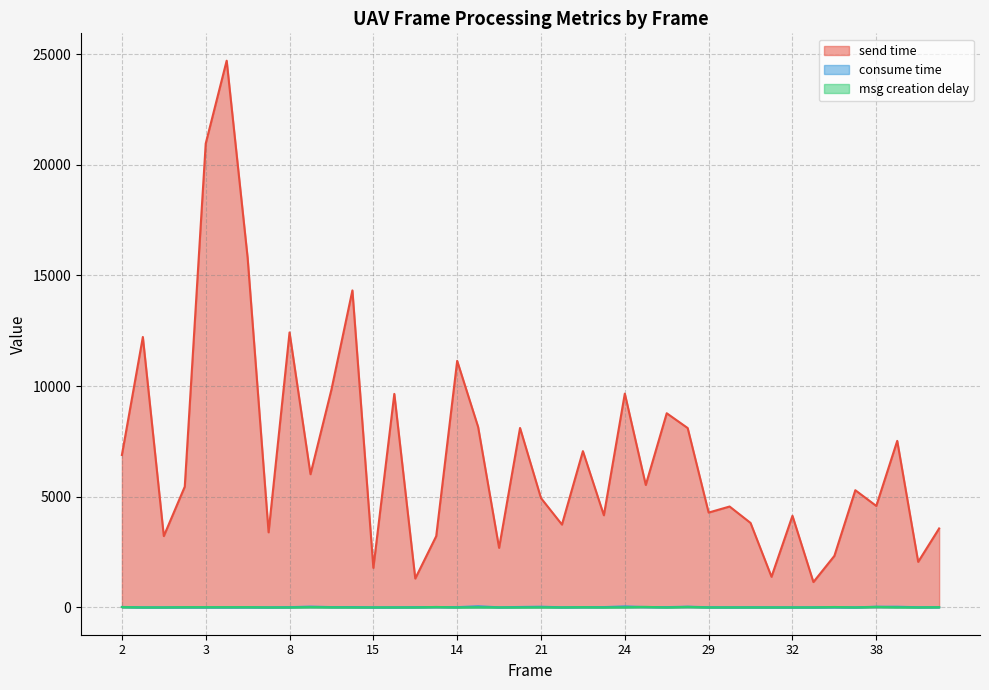

Is the value of consume time at 26 greater than the value of msg creation delay at 25?

Yes